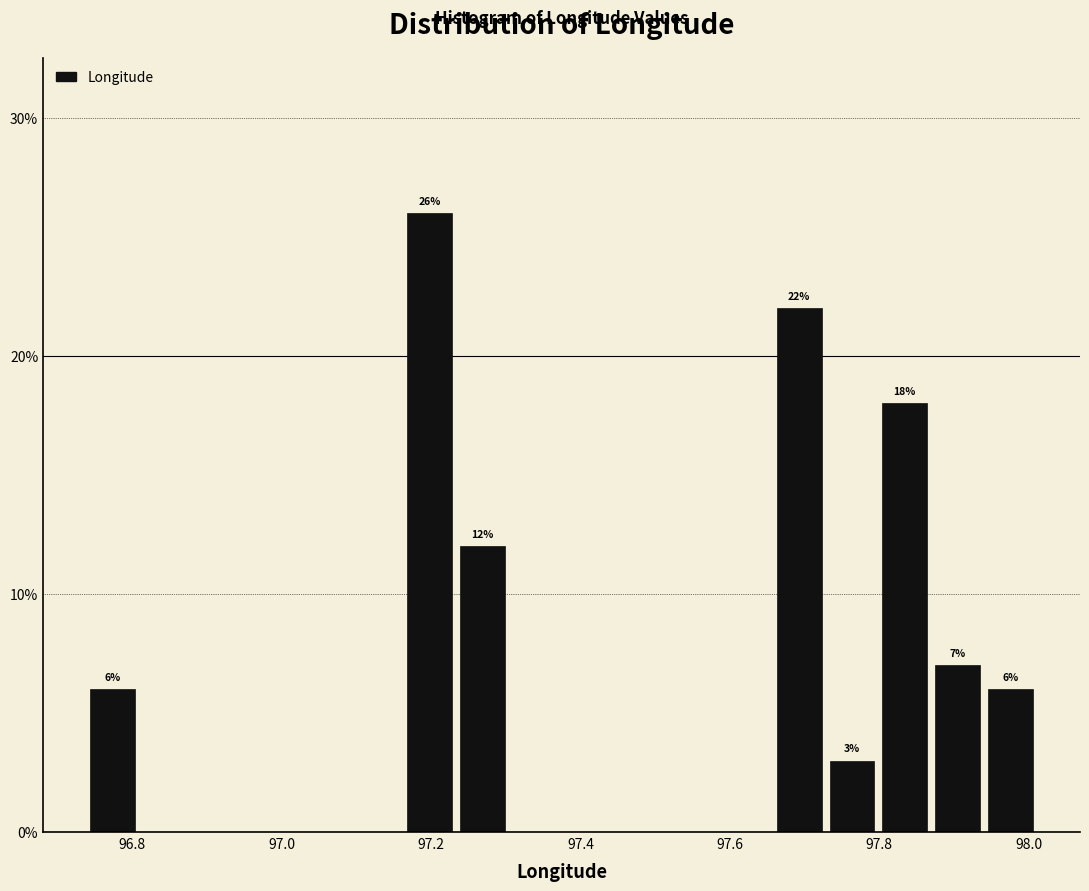

Read against the x-axis, roughly where is the centre of the tallest bar?

97.20